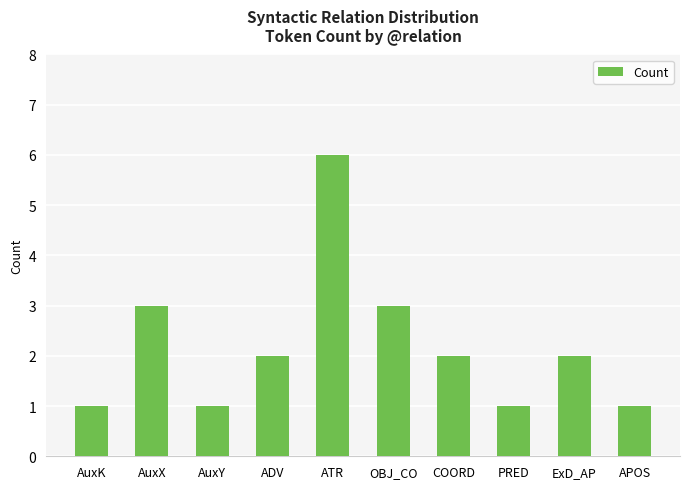

Reading left to right, transcribe all the data shown in this chart.

1	3	1	2	6	3	2	1	2	1